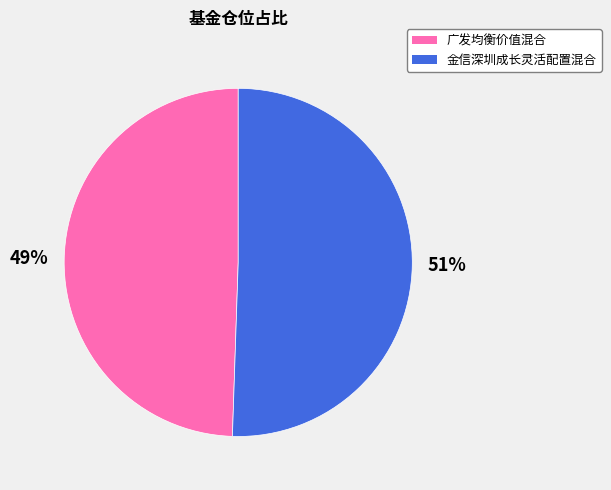

To the nearest percent, what is the combined percentage of 广发均衡价值混合 and 金信深圳成长灵活配置混合?

100%